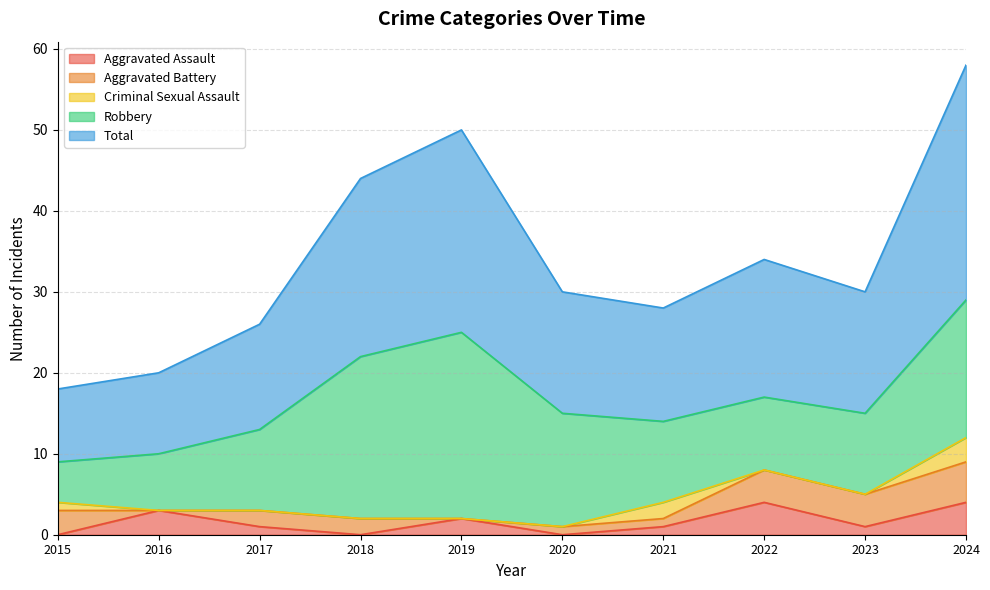

What is the difference between the maximum and minimum values in the Aggravated Assault series?

4